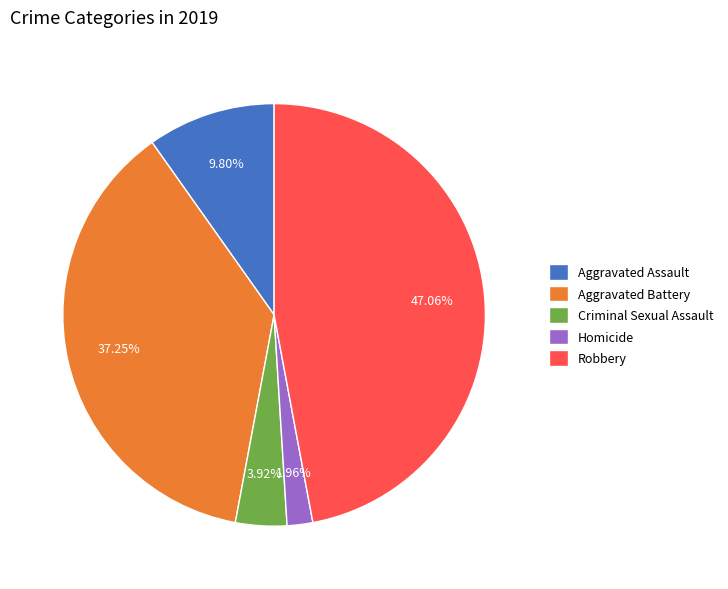

Count the number of slices in the pie.

5